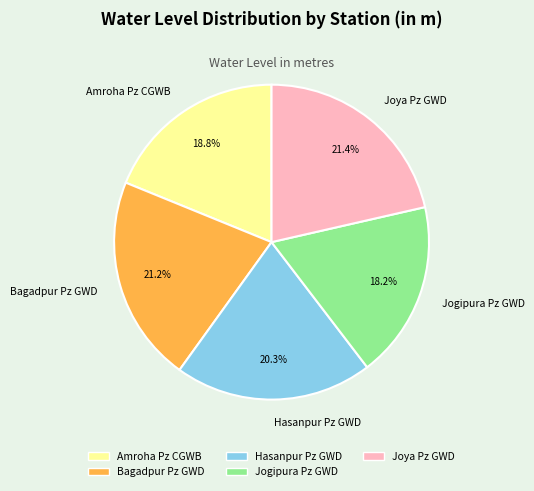

To the nearest percent, what percentage of the pie is Bagadpur Pz GWD?

21%